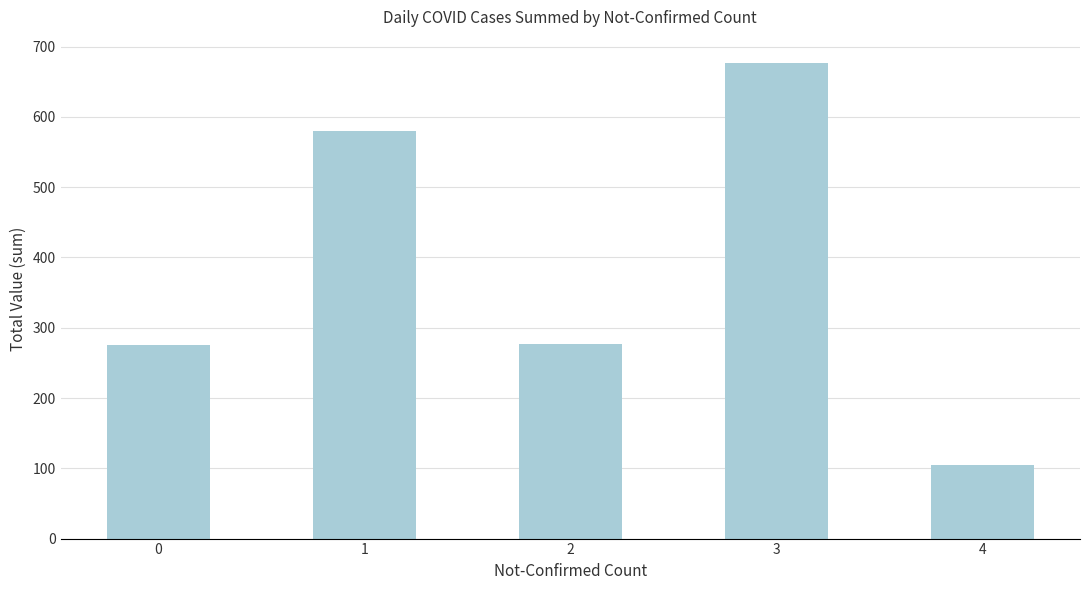

What is the value of the 1st bar from the left?

276